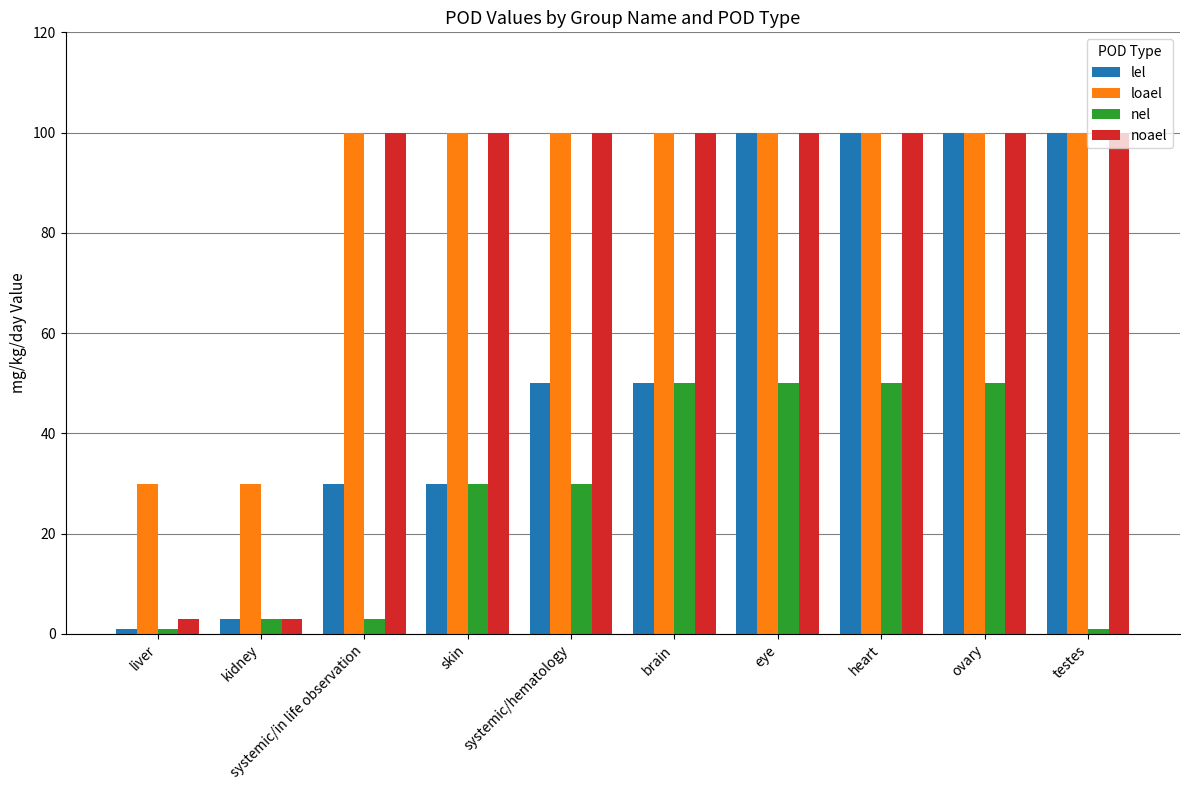

What is the sum of all noael values?

806